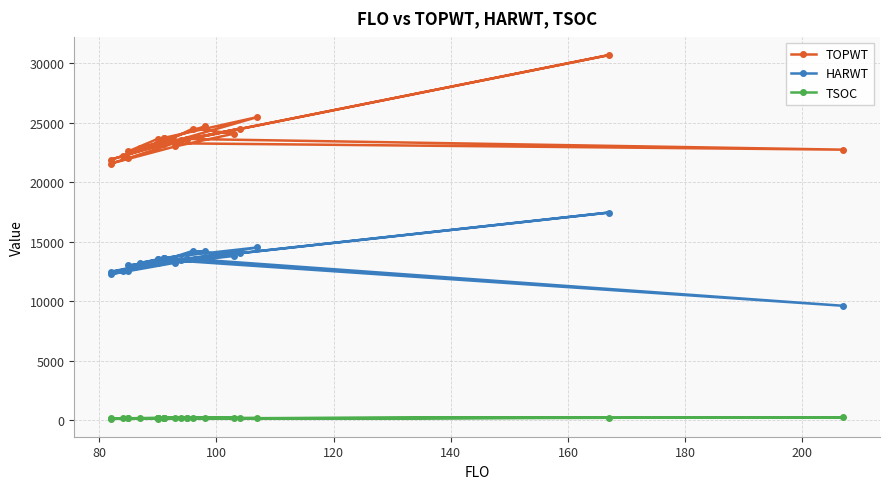

How many interior local valleys does the TSOC series have?

9